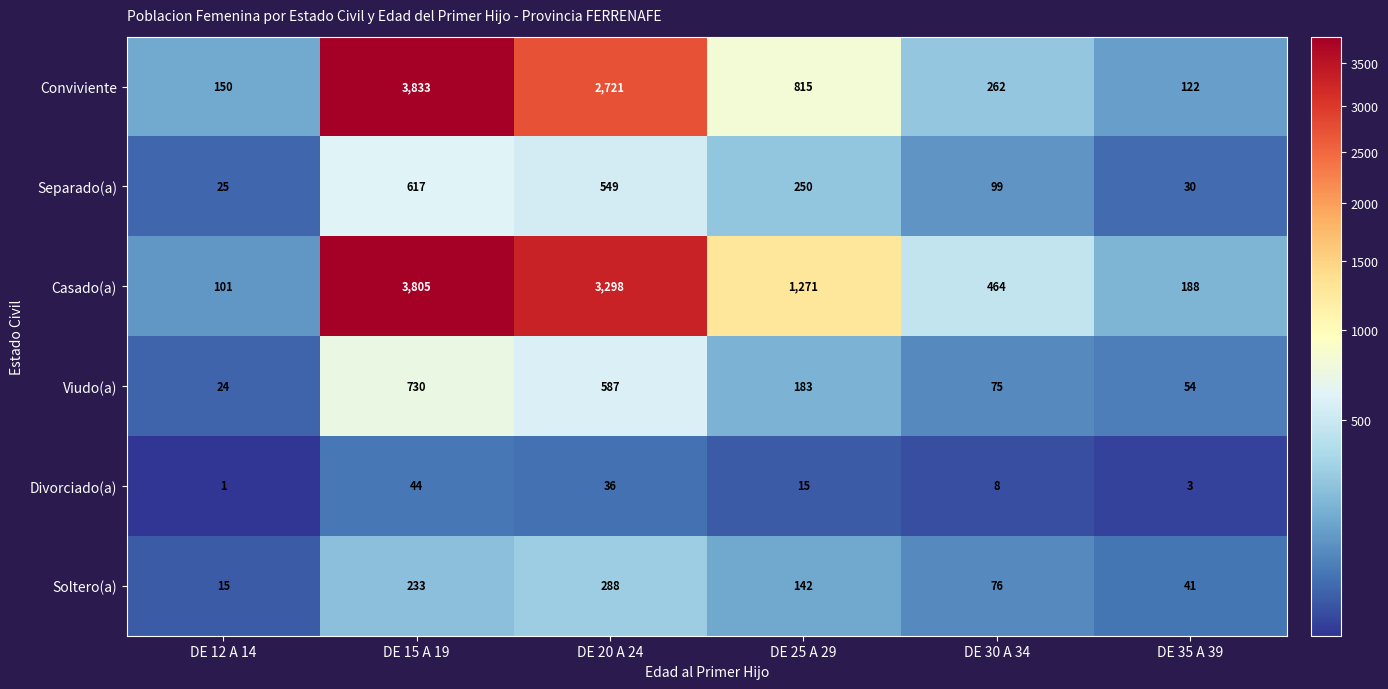

True or false: Casado(a) has a value of 69 at DE 35 A 39.

False